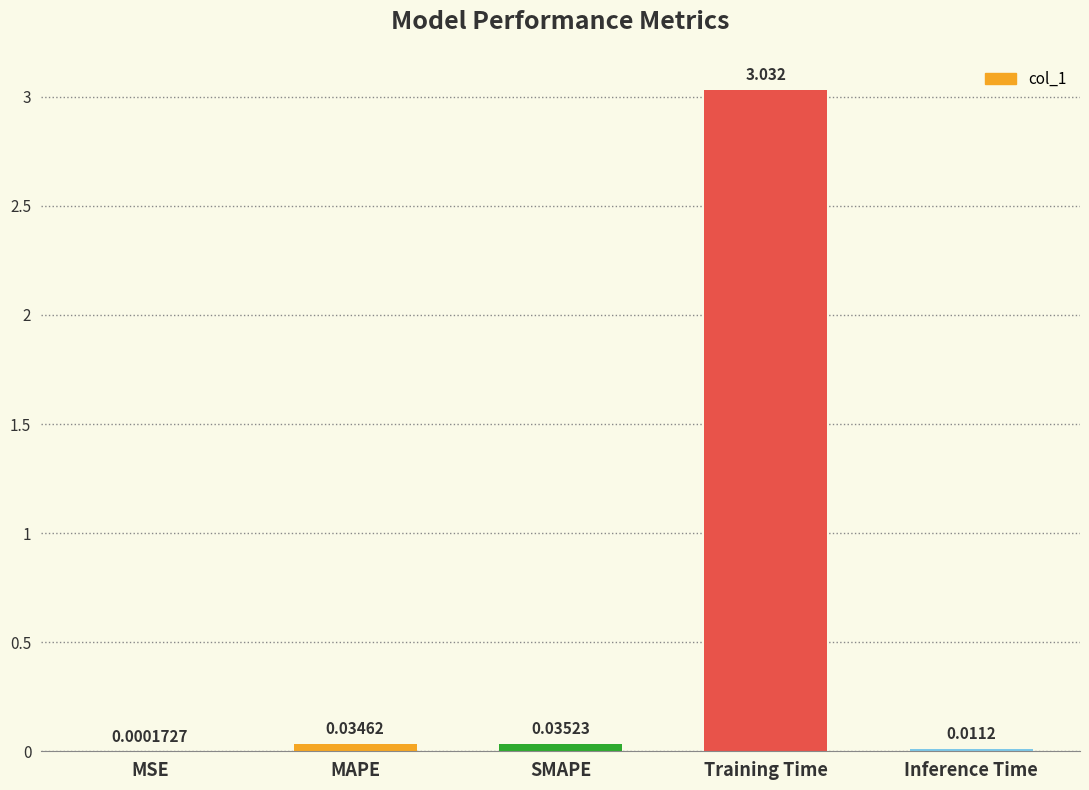

Which has a higher value, MSE or MAPE?

MAPE